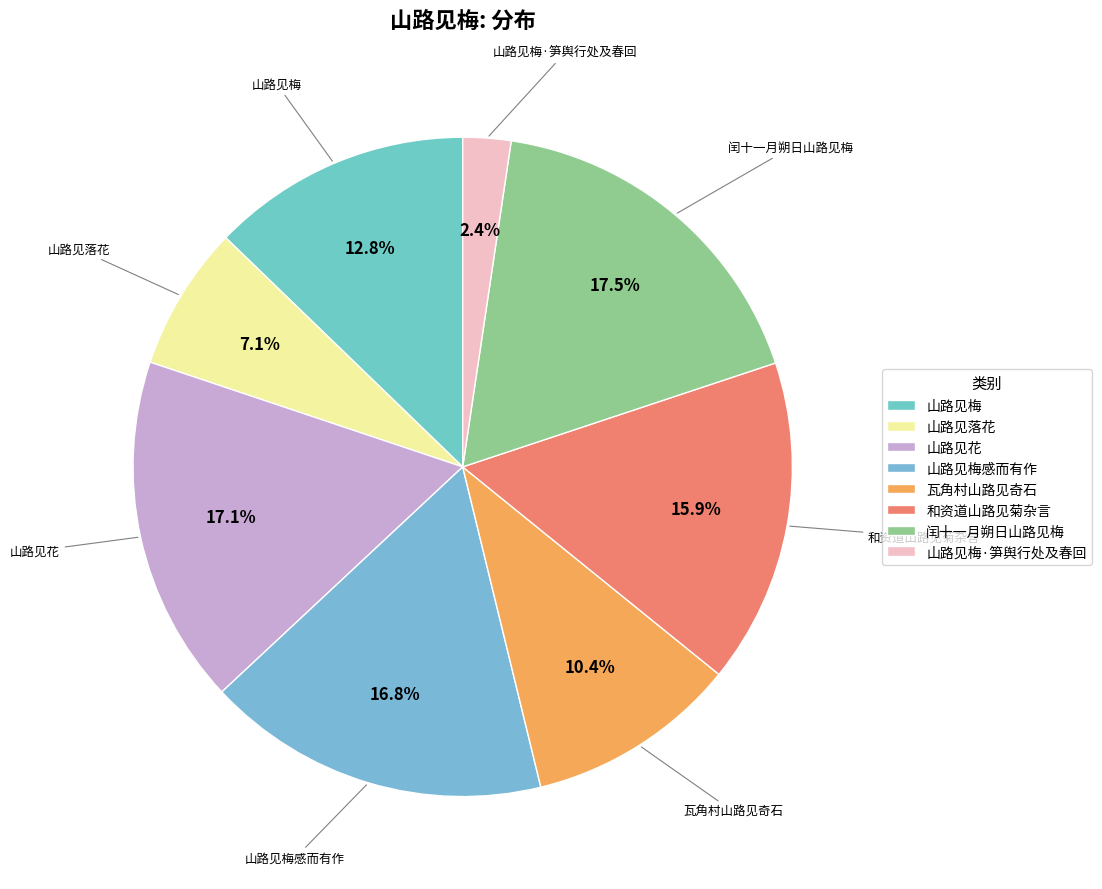

How many slices are in this pie chart?

8